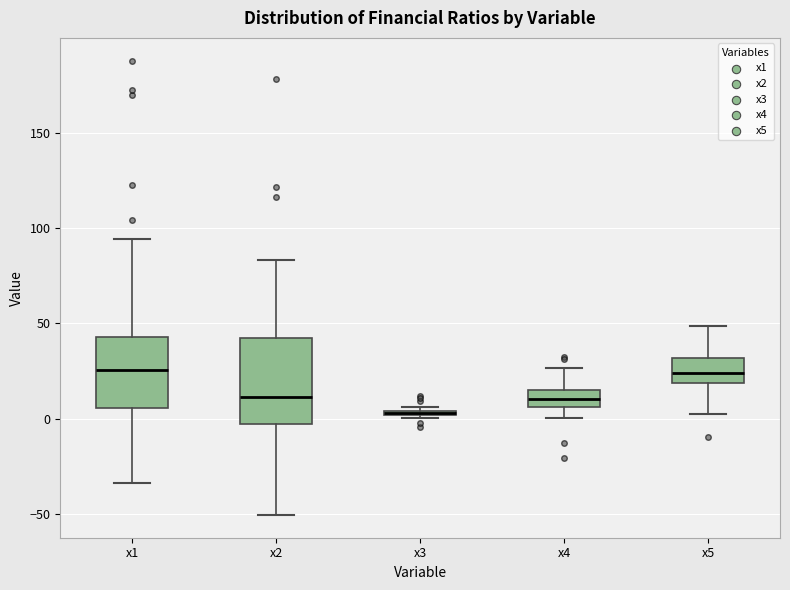

Comparing the boxes themselves (not the whiskers), which one is the tallest?

x2